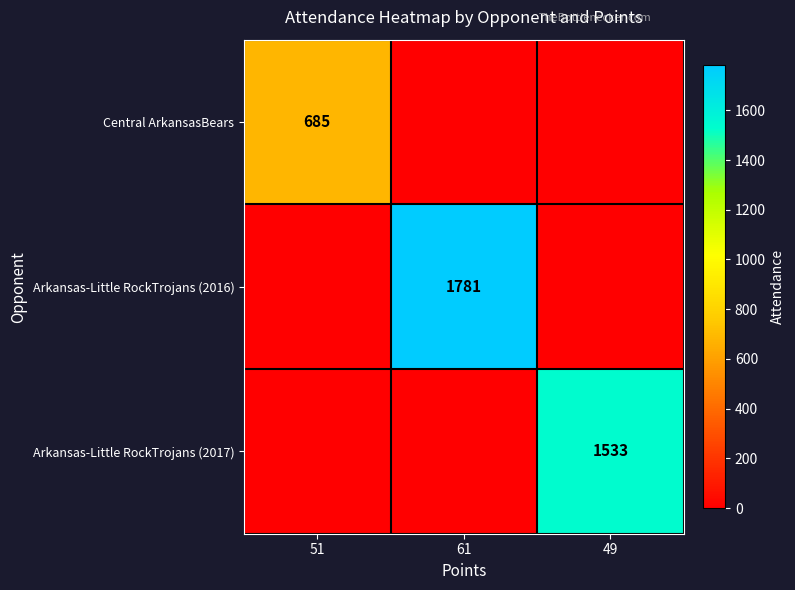

Which category has the highest value across all series?

61